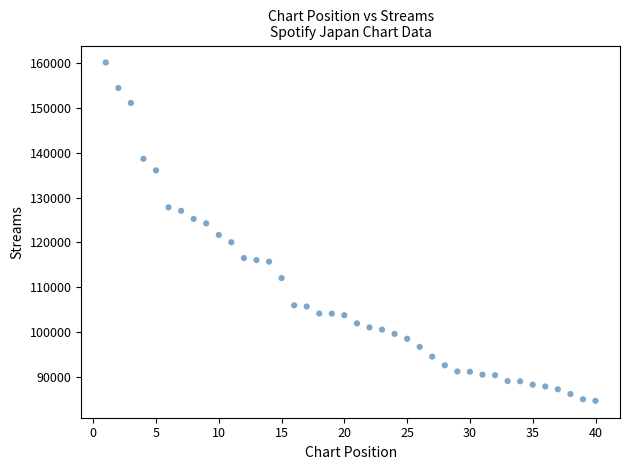

What is the range of X values (max minus min)?

39